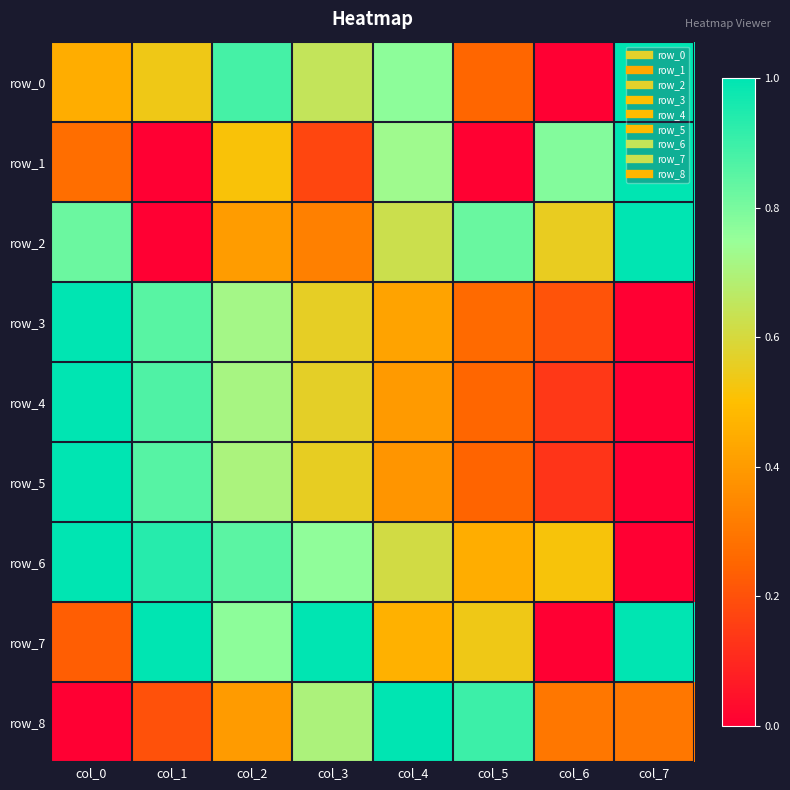

What is the highest value of the row_2 series?

1.0